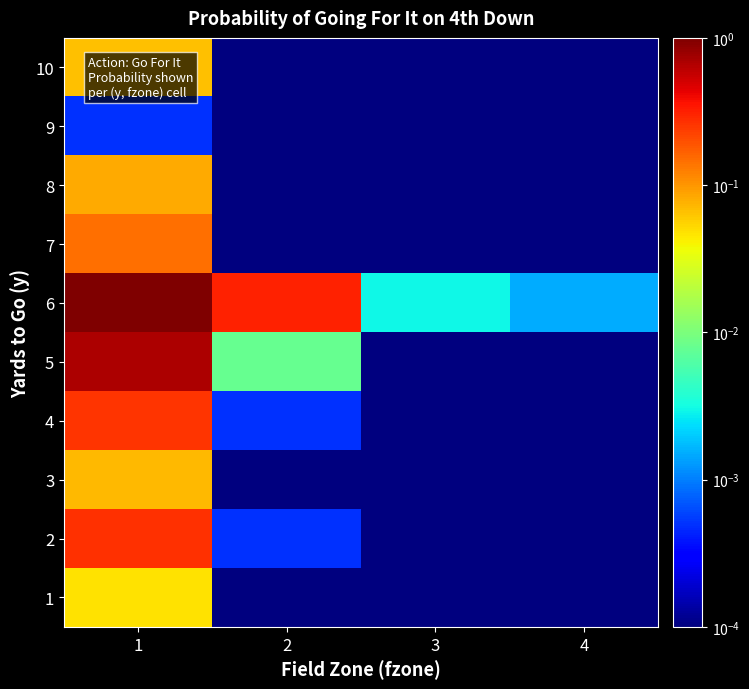

At 2, list the series in order from smallest to largest.

1, 3, 7, 8, 9, 10, 2, 4, 5, 6